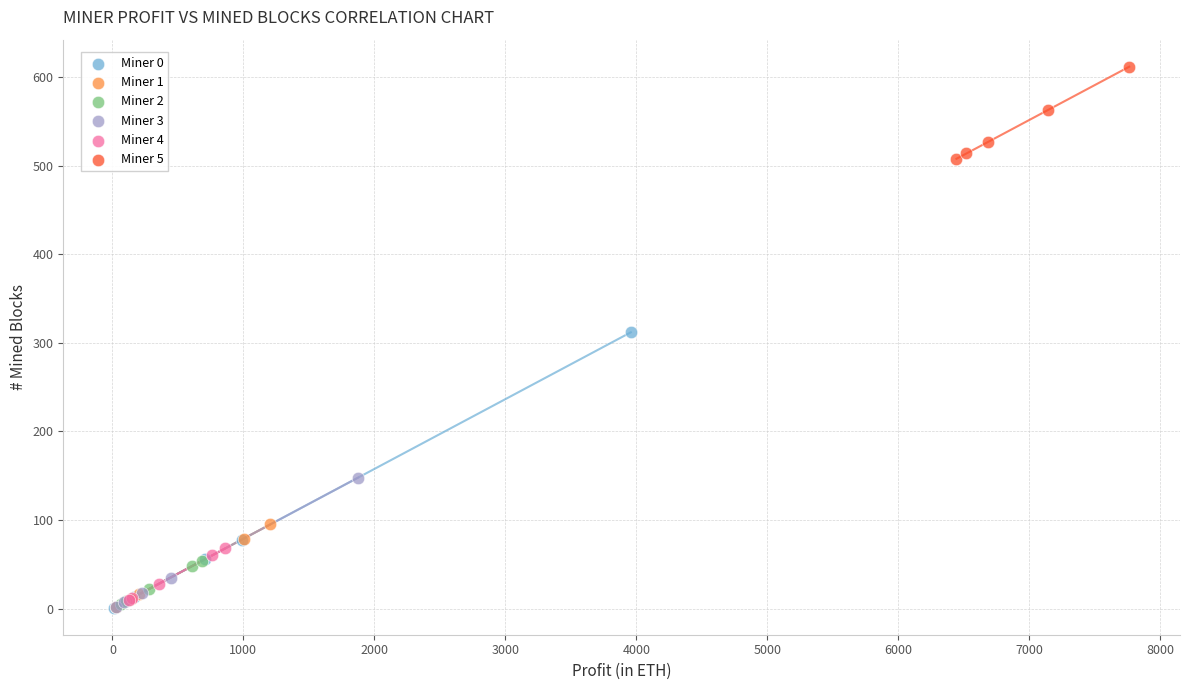

Which series has the largest Y range (max minus min)?

Miner 0